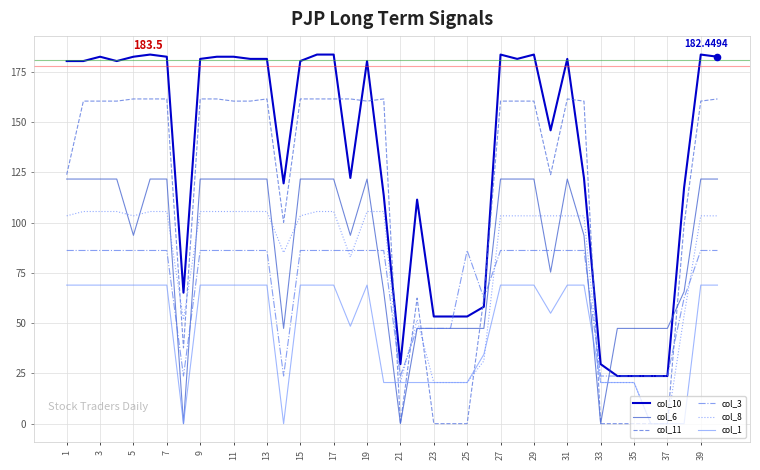

Which series has the largest total across all categories?

col_10